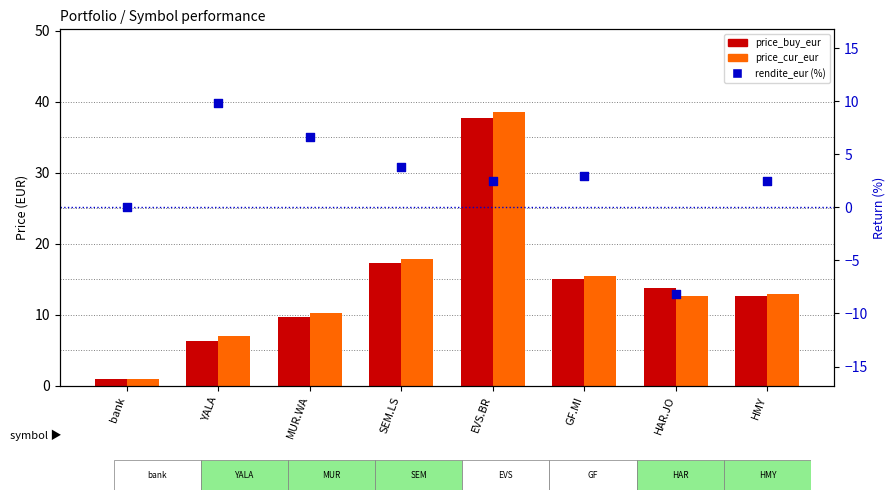

What is the total value across all series at SEM.LS?

38.9